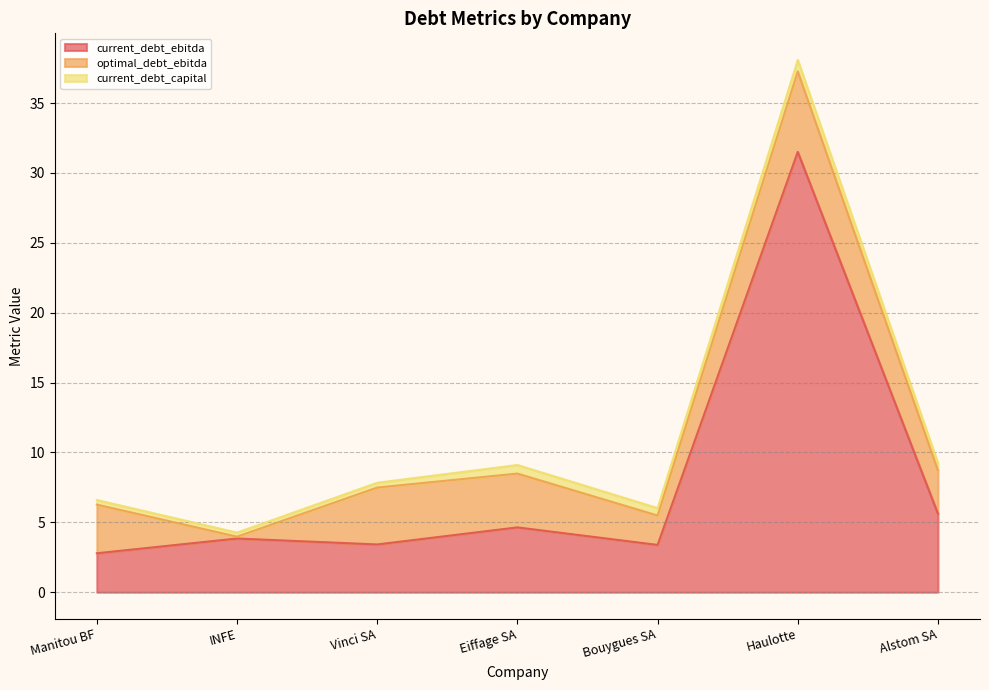

Which series has the largest range (max minus min)?

current_debt_ebitda